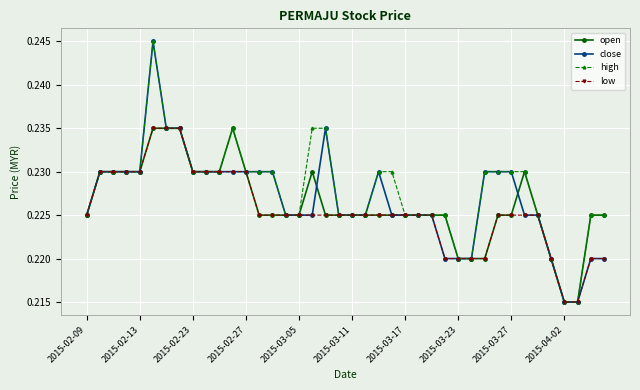

How many close values are between 0 and 1?

40